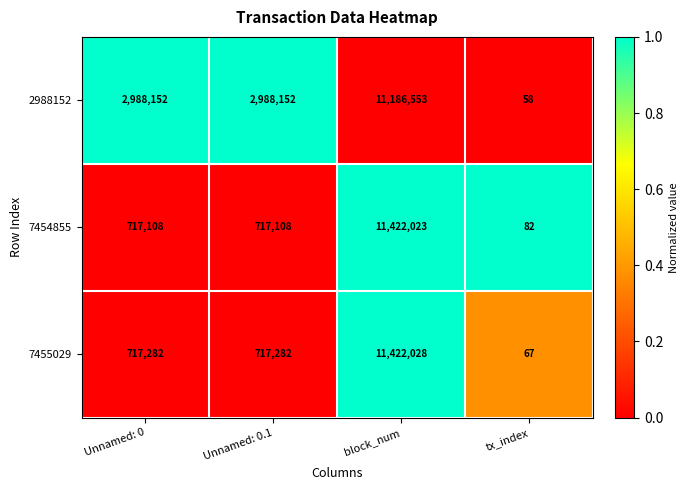

What is the sum of all 7455029 values?

12856659